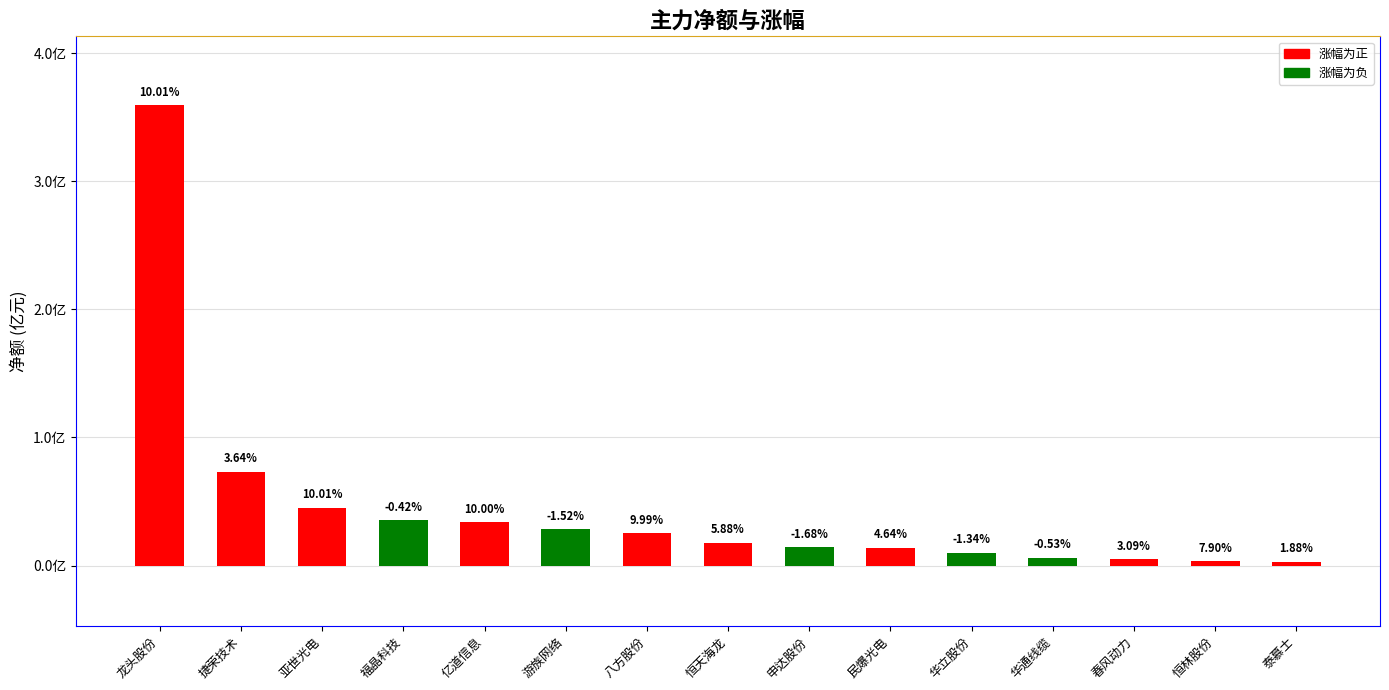

Rank the categories by value from lowest to highest.

泰慕士, 恒林股份, 春风动力, 华通线缆, 华立股份, 民爆光电, 申达股份, 恒天海龙, 八方股份, 游族网络, 亿道信息, 福晶科技, 亚世光电, 捷荣技术, 龙头股份